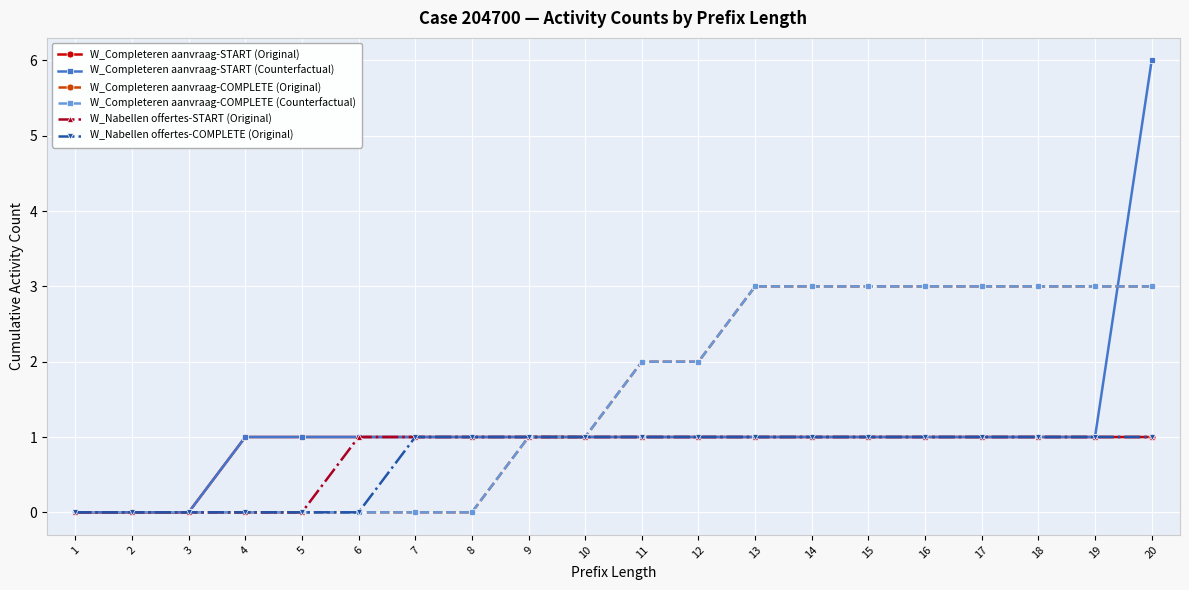

How many lines are shown in the chart?

6